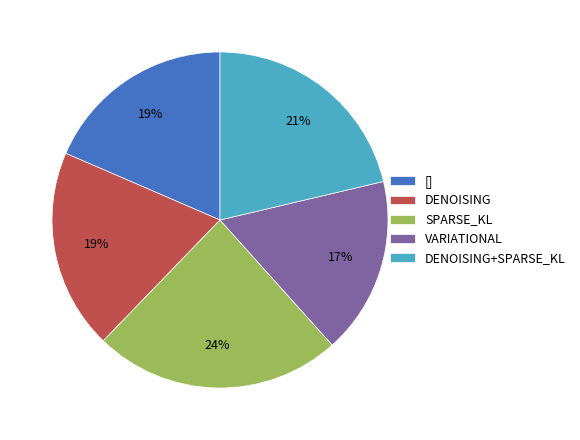

How many segments does this pie chart have?

5